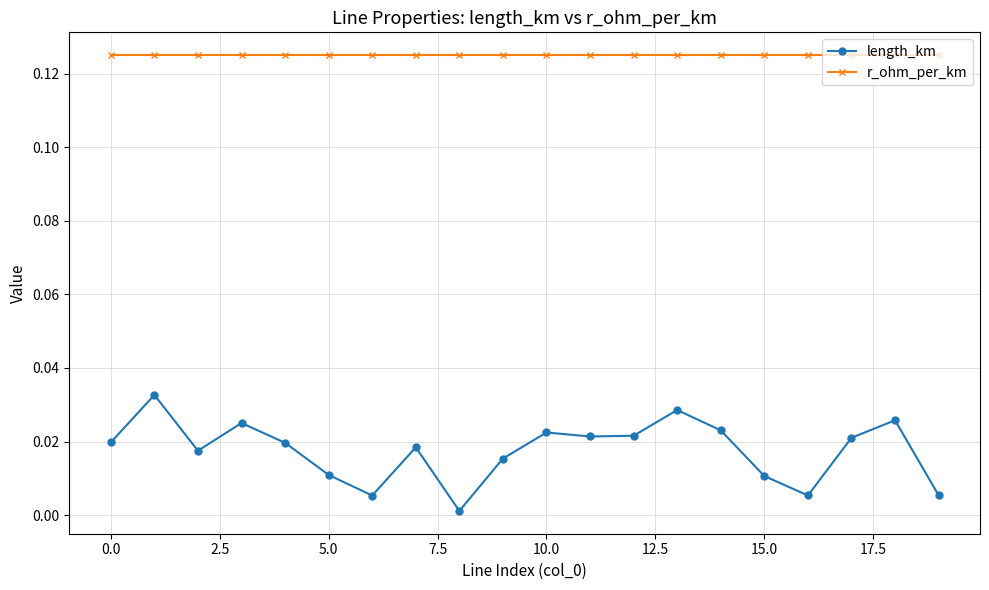

List the series in order of their overall mean, highest first.

r_ohm_per_km, length_km